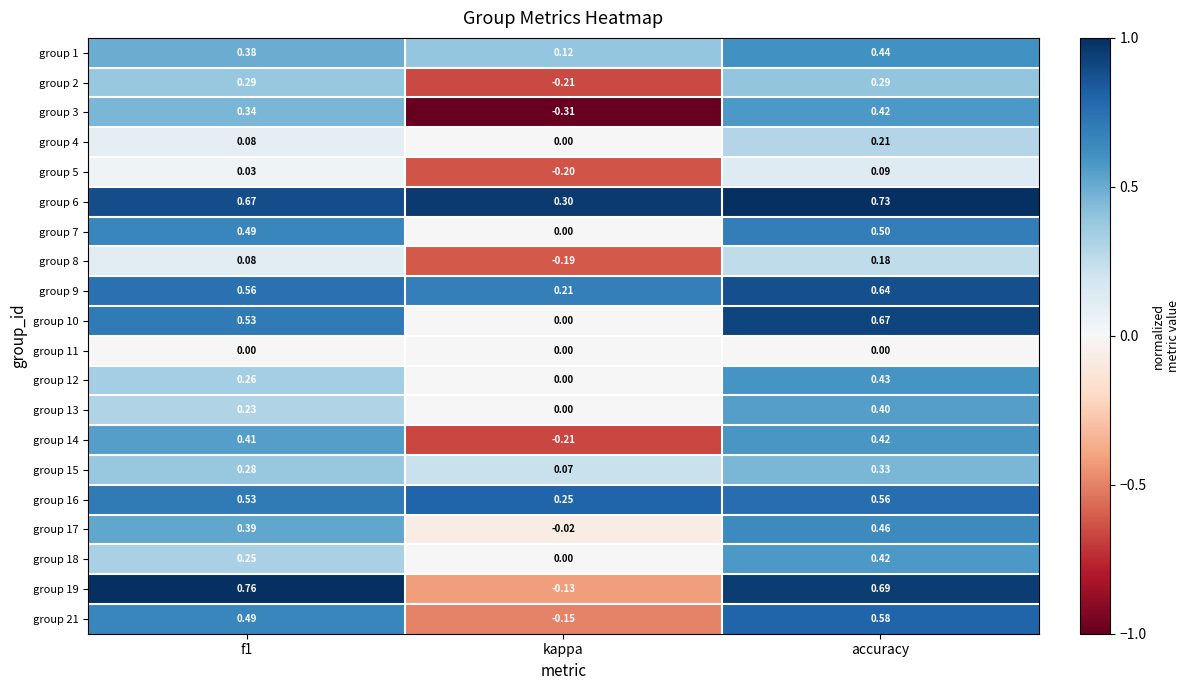

Which category has the highest value in the group 14 series?

accuracy